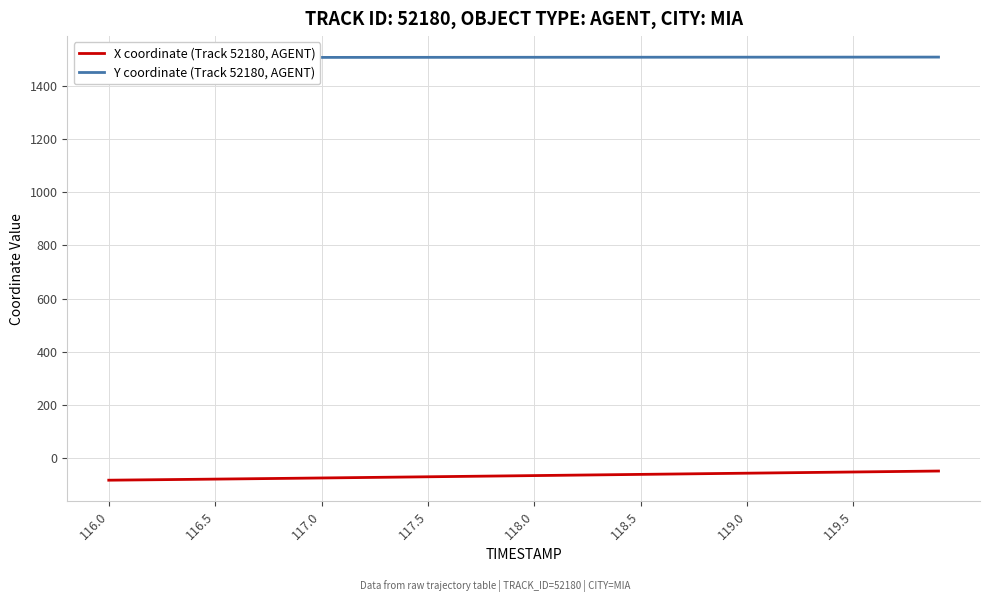

What is the maximum value for Y coordinate (Track 52180, AGENT)?

1508.7